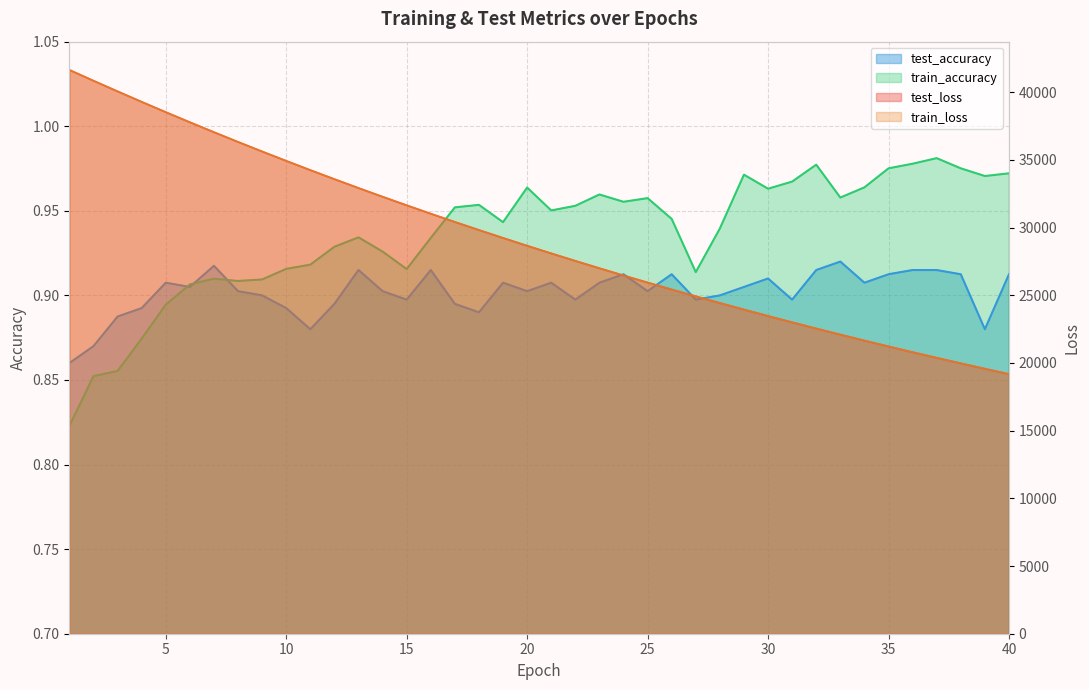

Is the value of test_accuracy at 15 greater than the value of train_accuracy at 24?

No